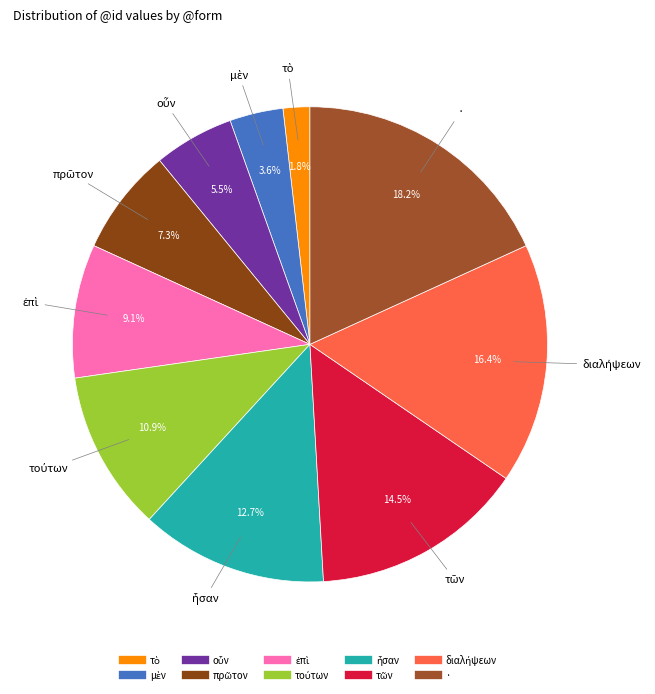

How many slices are in this pie chart?

10